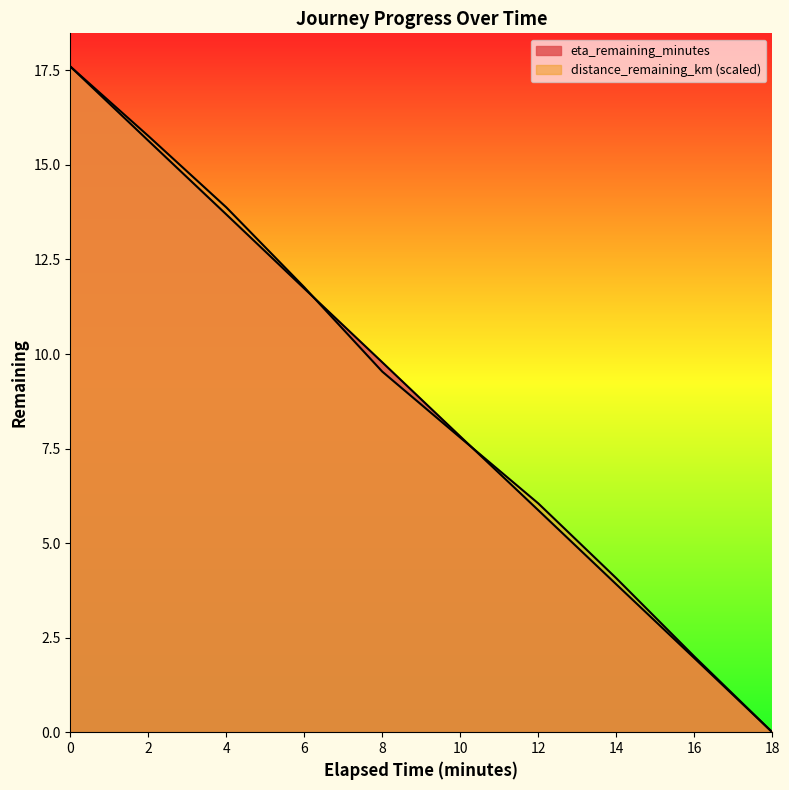

What is the difference between the maximum and minimum values in the eta_remaining_minutes series?

17.6